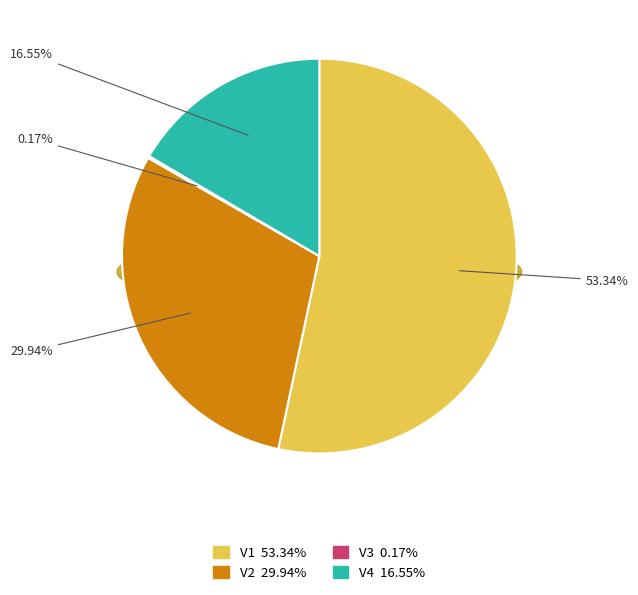

Which has a higher value, V1 or V3?

V1